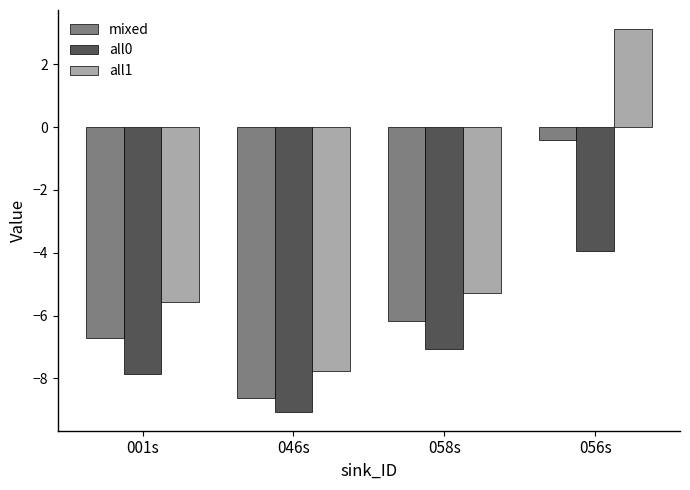

How many bars are there in each group?

3